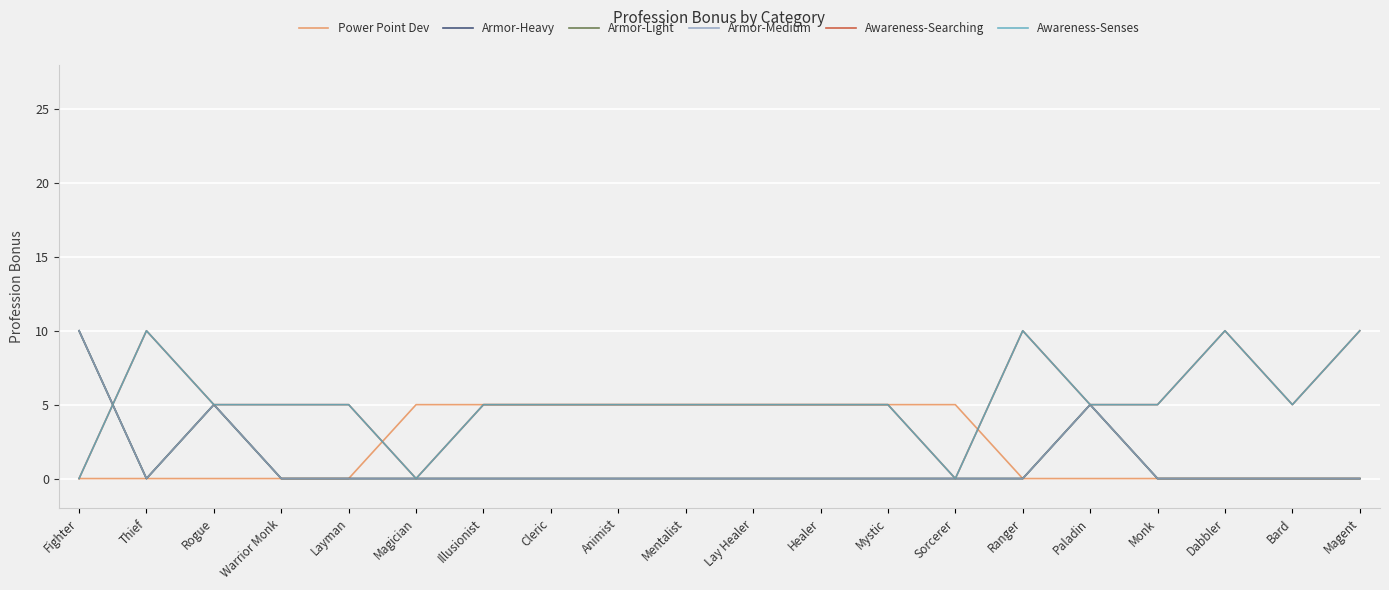

Which has a higher value, Mentalist or Rogue?

Mentalist